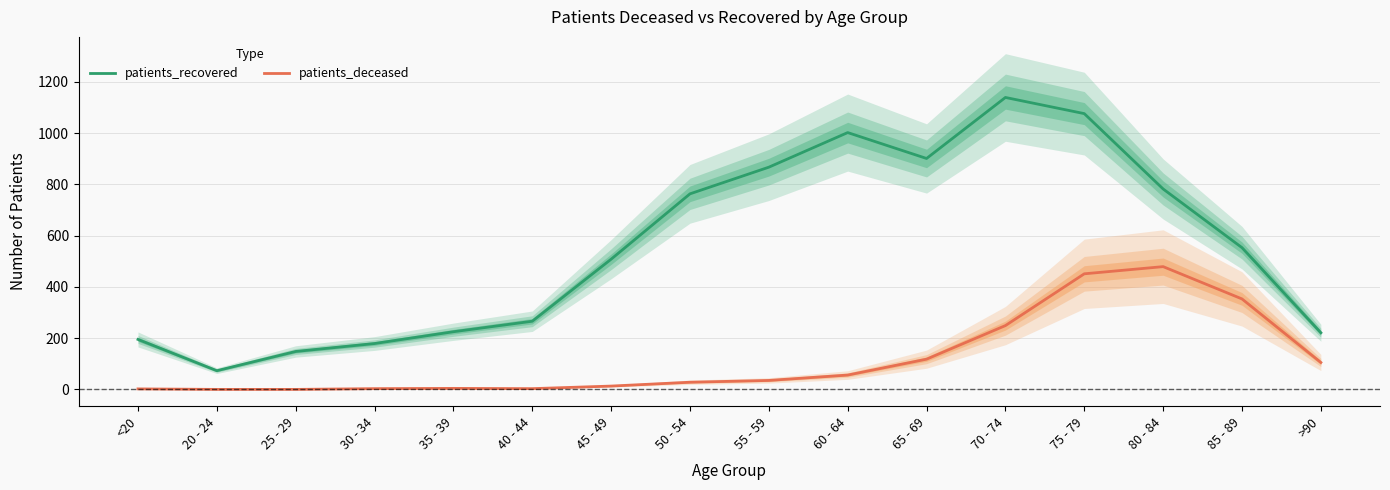

How many lines are shown in the chart?

2